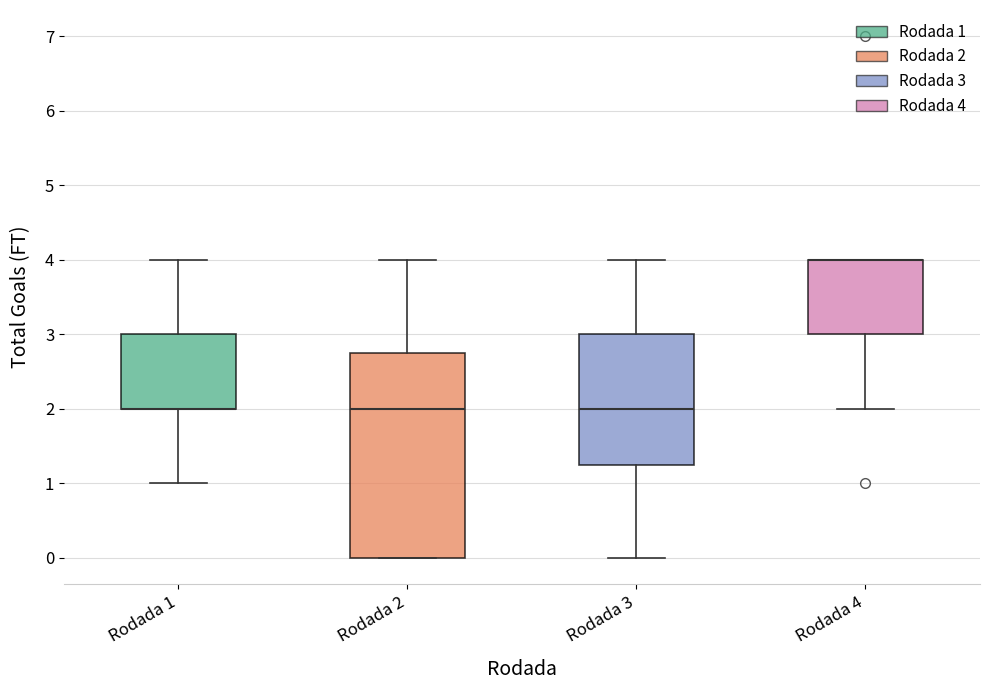

Reading left to right, read every box against the y-axis: the position of its median line, the range the box covers, and the ends of its whiskers. The values are not printed on the chart, so give them approximately, as read against the axis.

Rodada 1: median 2.0 (drawn on the box's lower edge), box 2.0 to 3.0, whiskers 1.0 to 4.0
Rodada 2: median 2.0, box 0.0 to 2.8, whiskers 0.0 to 4.0
Rodada 3: median 2.0, box 1.3 to 3.0, whiskers 0.0 to 4.0
Rodada 4: median 4.0 (drawn on the box's upper edge), box 3.0 to 4.0, whiskers 2.0 to 4.0